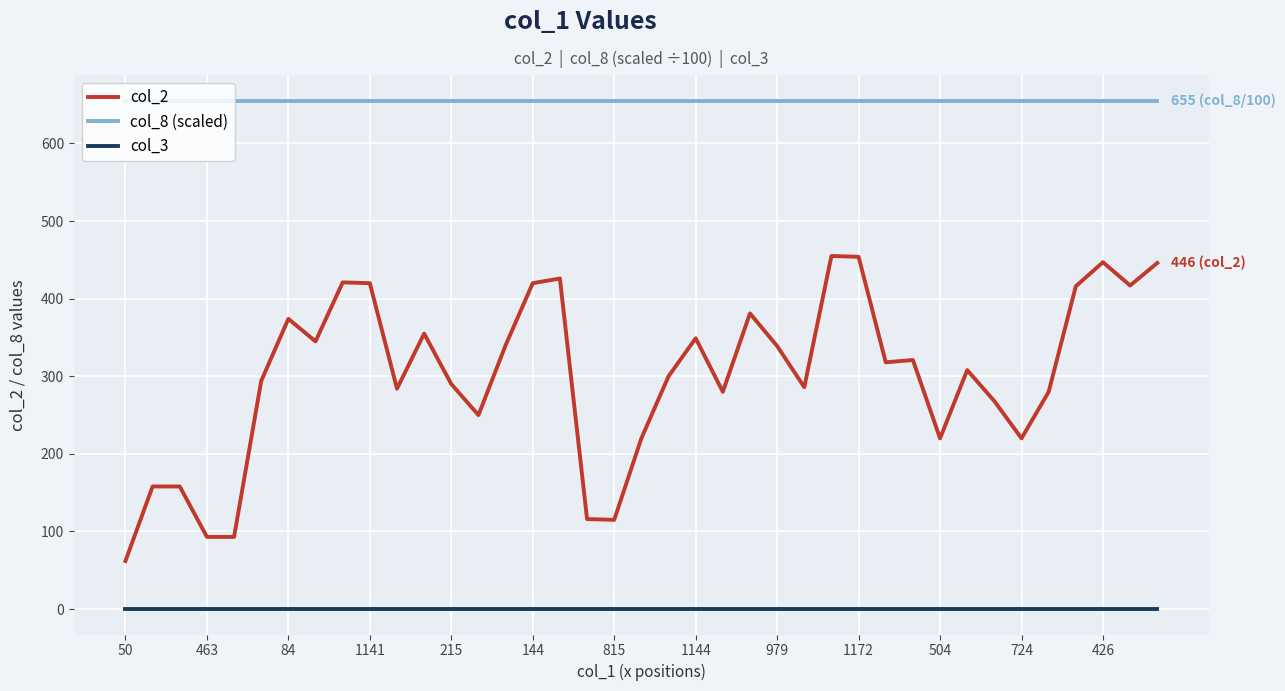

Which series has the largest total across all categories?

col_8 (scaled)